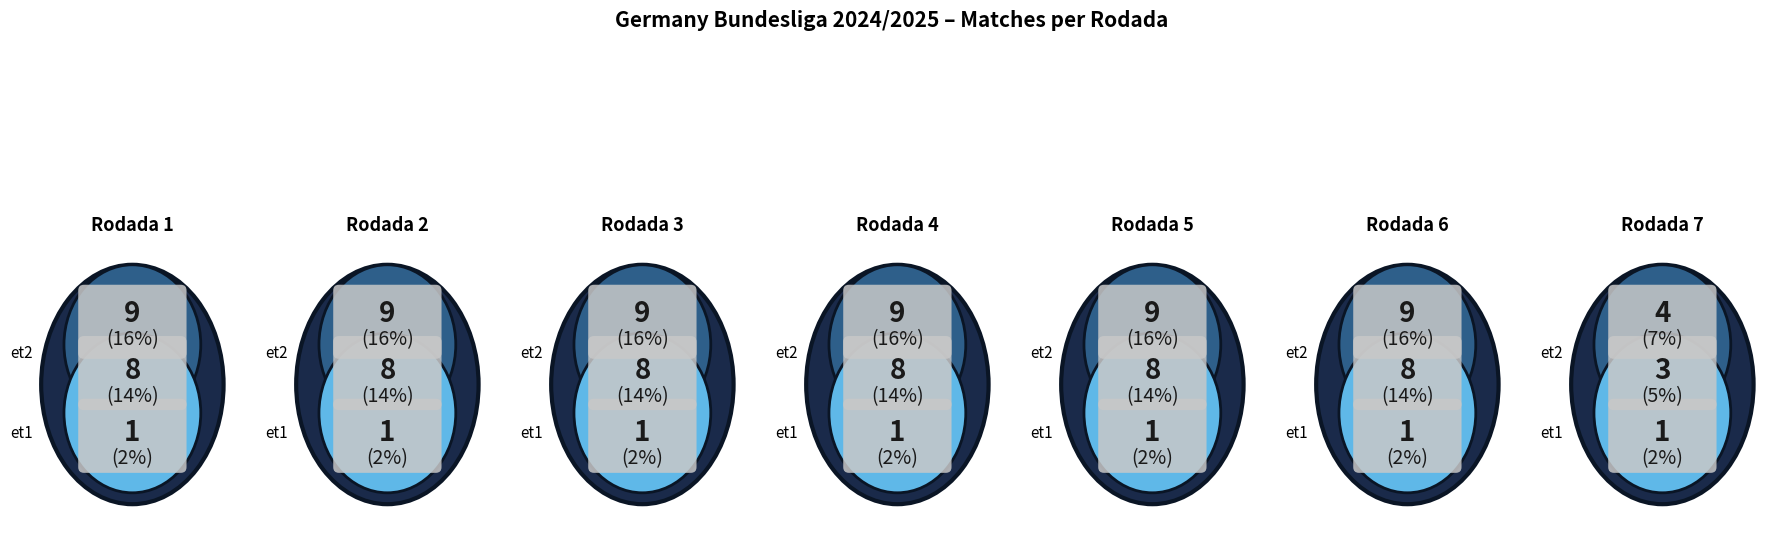

How many slices are in this pie chart?

7